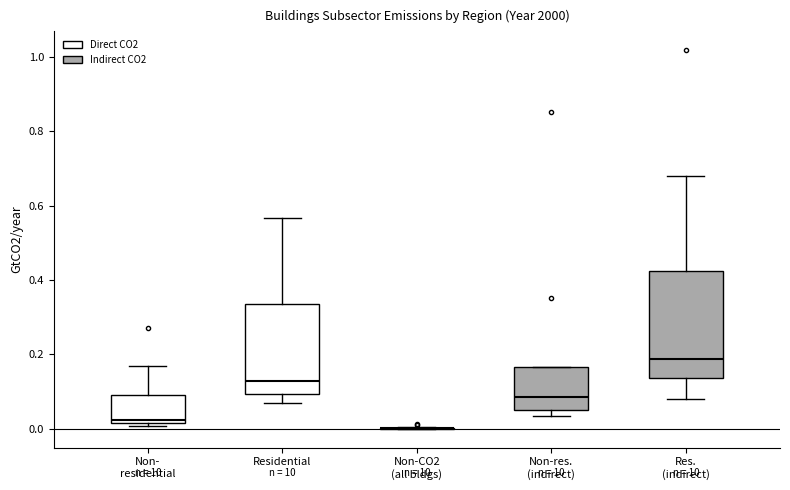

Comparing the boxes themselves (not the whiskers), which one is the tallest?

Res. (indirect)